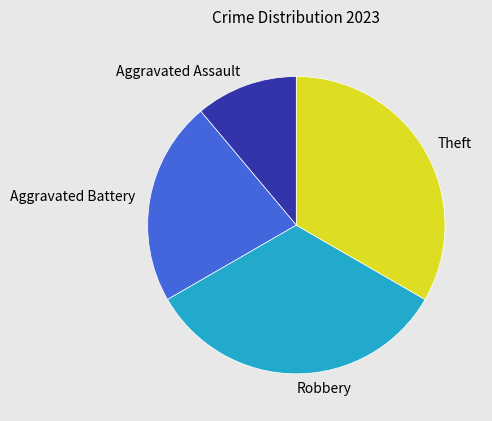

Which category has the smallest portion of the pie?

Aggravated Assault